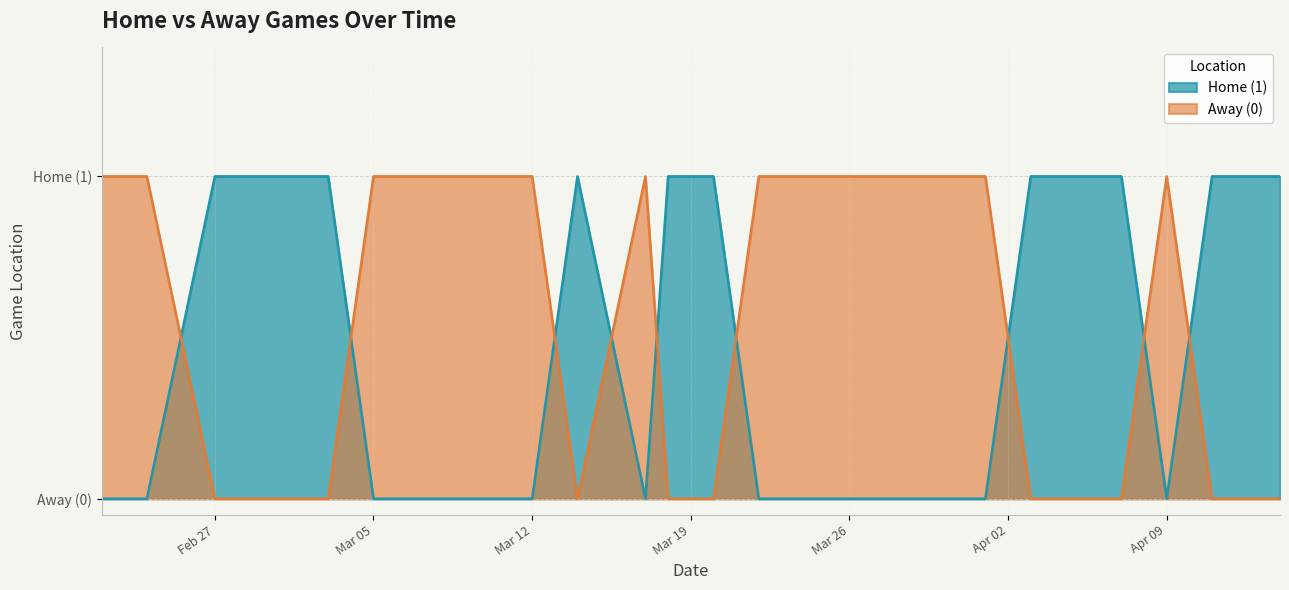

At which category does Home (1) reach its first local valley?

2024-03-17